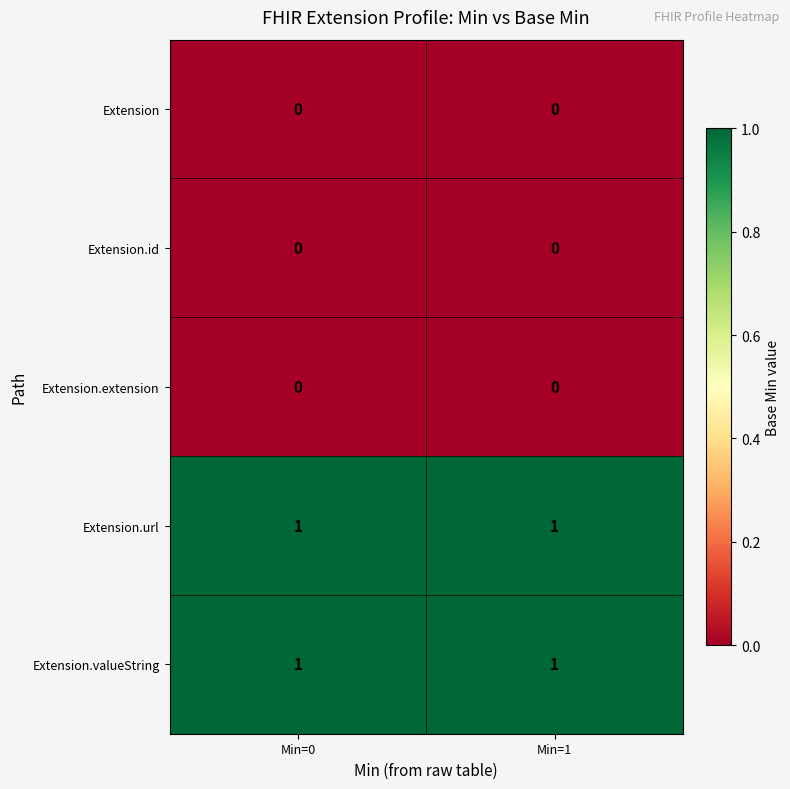

True or false: Extension.valueString has a value of 1 at Min=0.

True